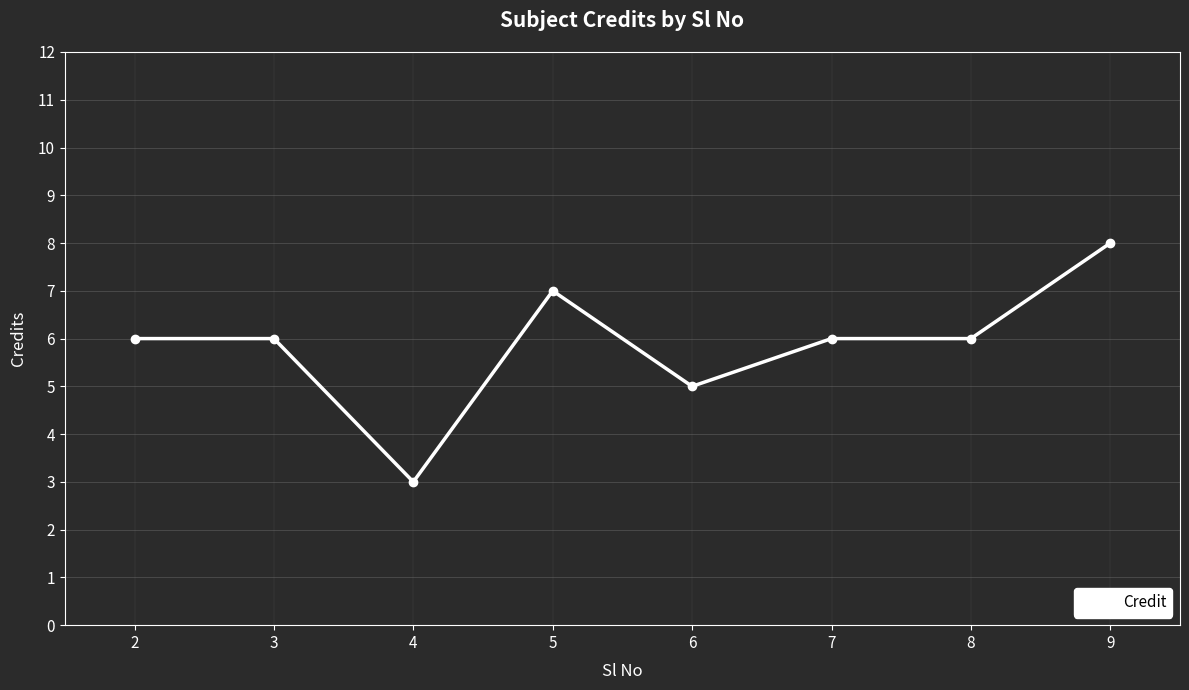

Reading left to right, list all the values displayed in this chart.

6	6	3	7	5	6	6	8